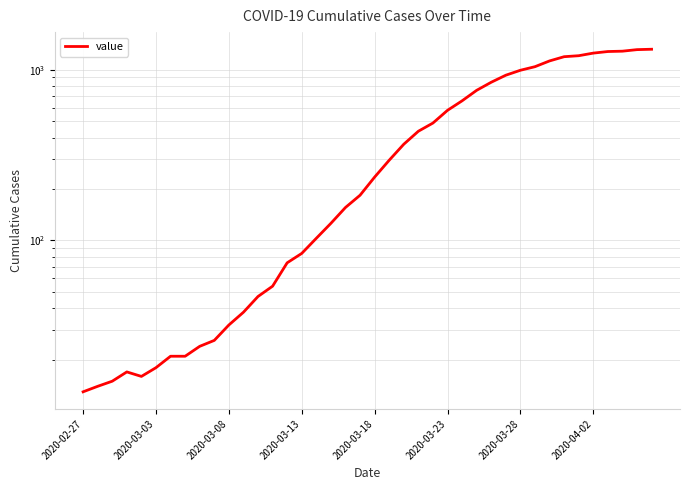

What is the maximum value shown in the chart?

1317